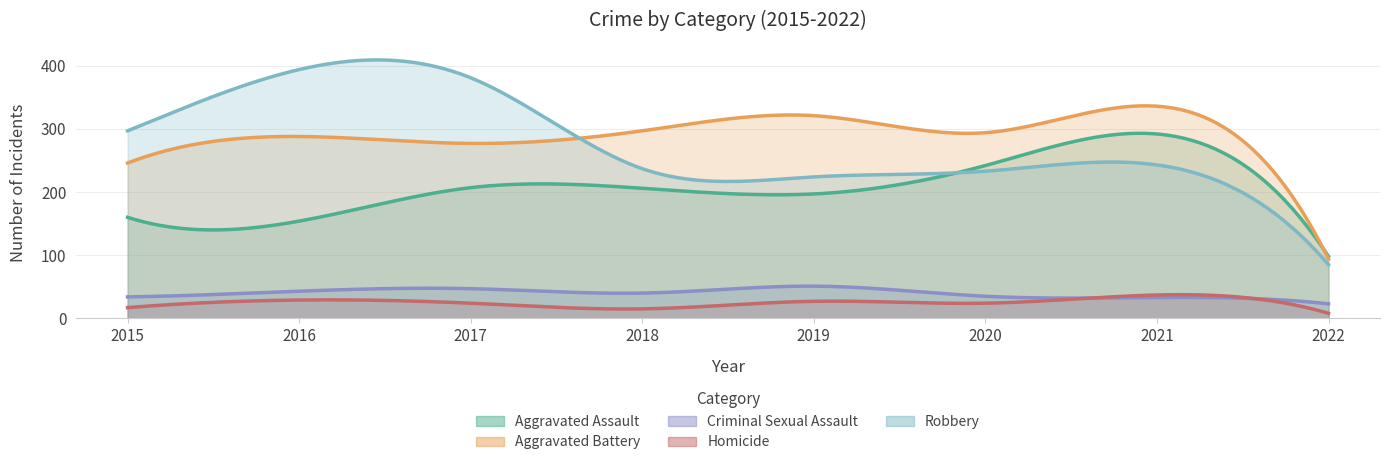

The value of Criminal Sexual Assault at 2021 is 11. True or false?

False